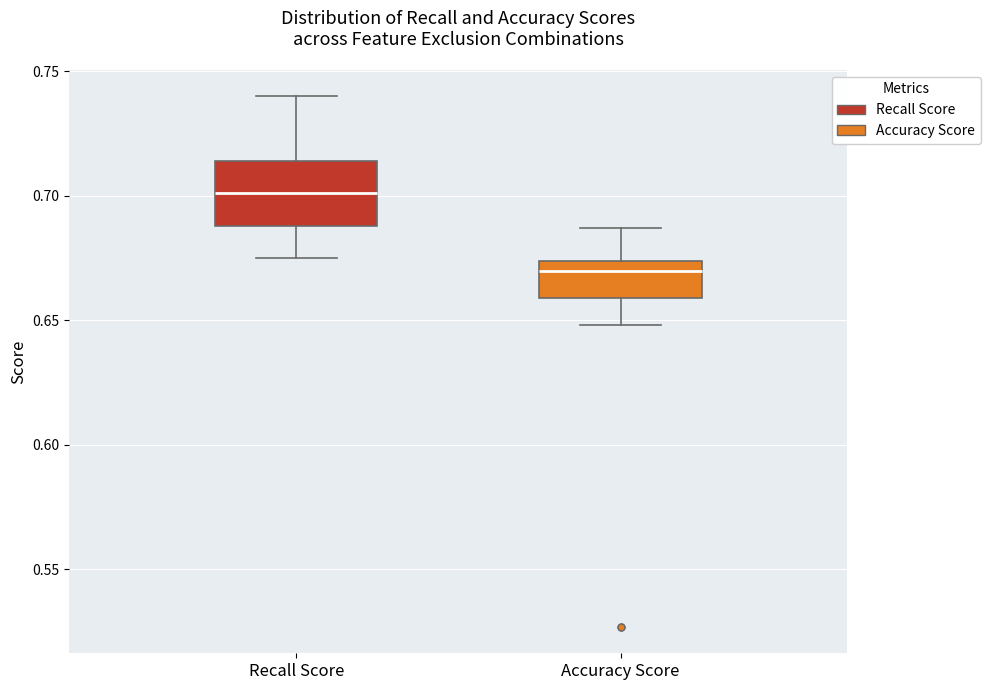

Reading left to right, read every box against the y-axis: the position of its median line, the range the box covers, and the ends of its whiskers. The values are not printed on the chart, so give them approximately, as read against the axis.

Recall Score: median 0.700, box 0.690 to 0.715, whiskers 0.675 to 0.740
Accuracy Score: median 0.670, box 0.660 to 0.675, whiskers 0.650 to 0.685